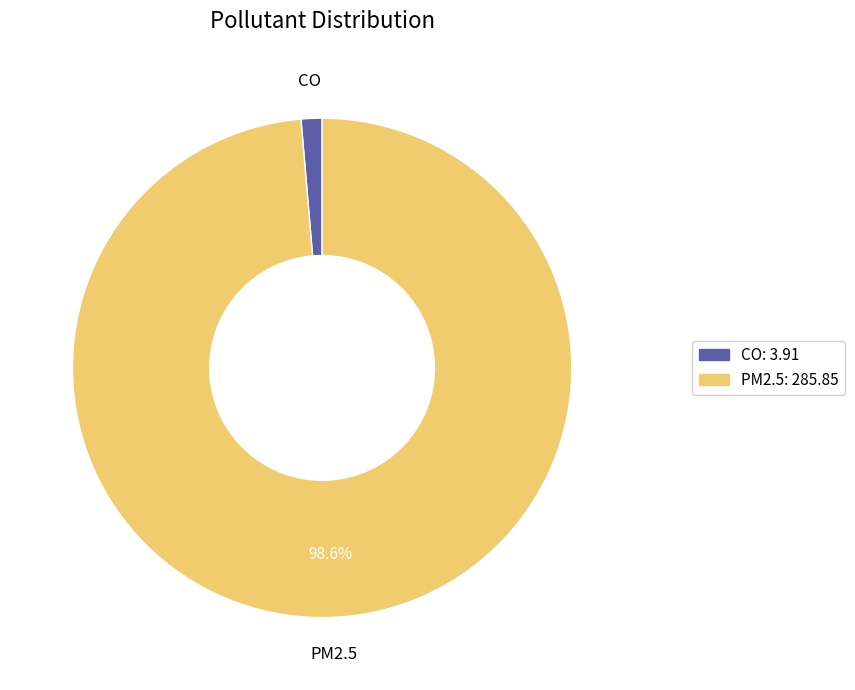

To the nearest percent, what is the difference between the largest and smallest slice percentages?

97%